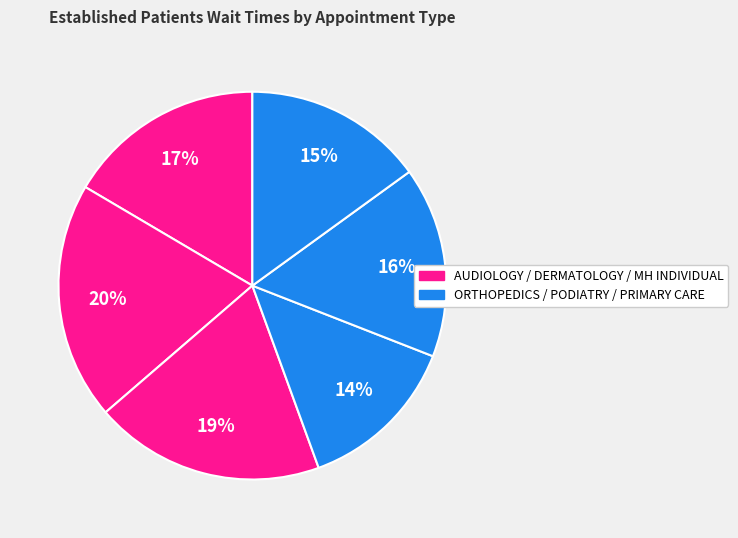

To the nearest percent, what is the average slice percentage?

17%